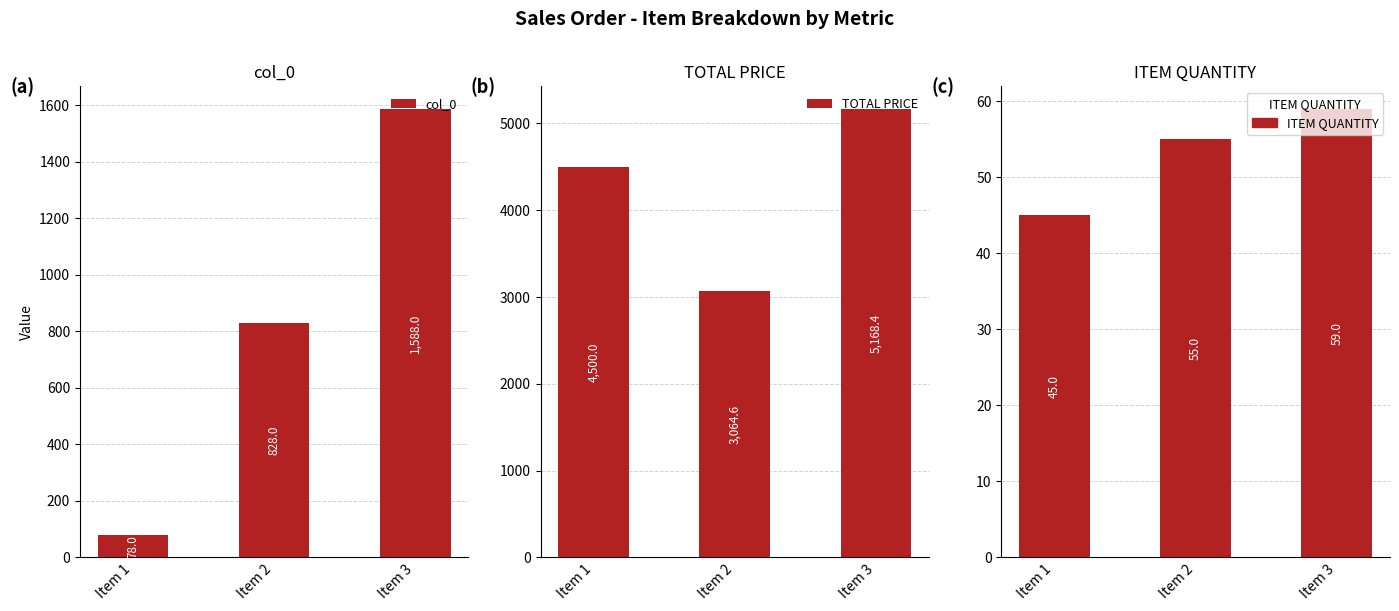

What is the value of the col_0 bar at the 3rd from the left?

1588.0